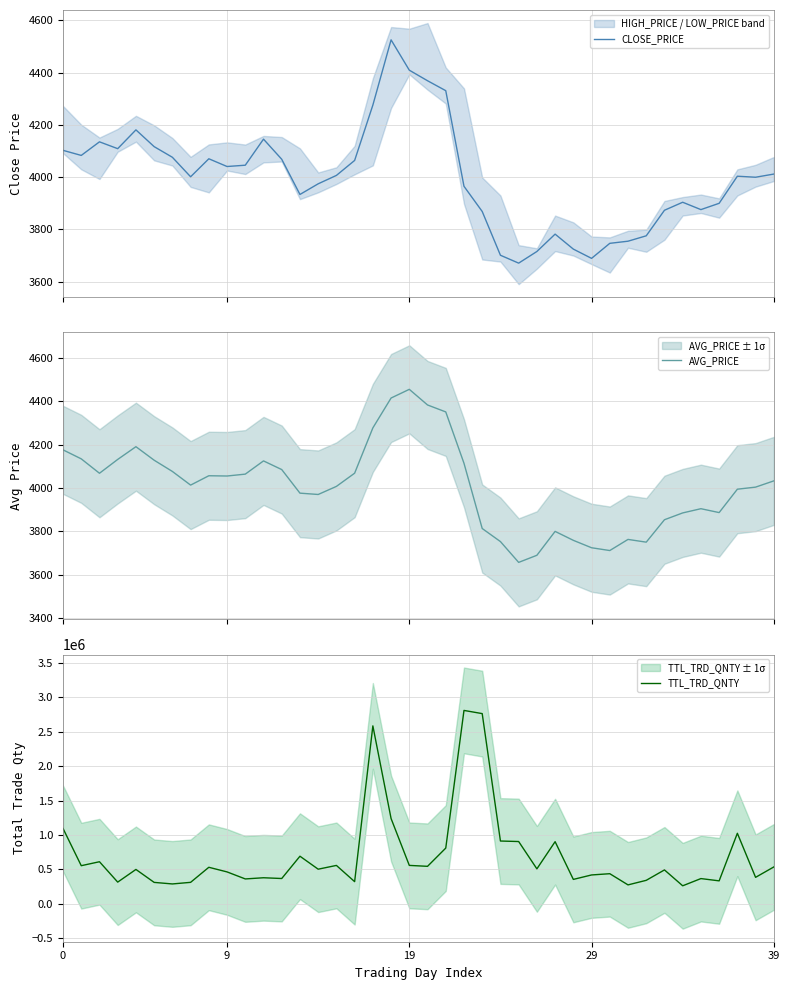

In TTL_TRD_QNTY, how many points are higher than both neighbors (excluding endpoints)?

13